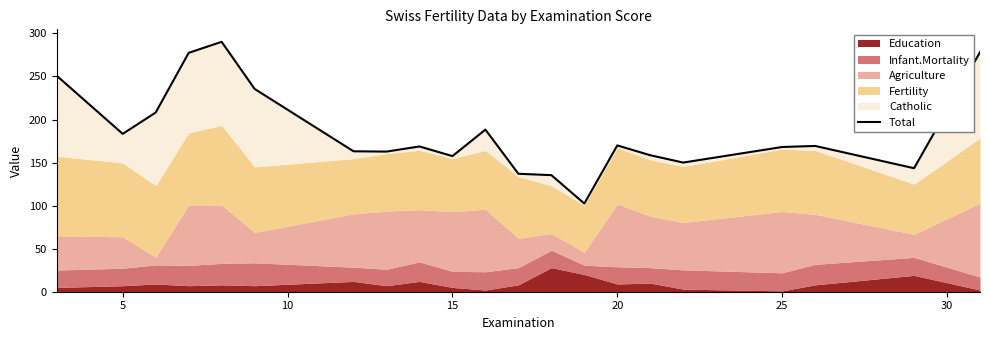

How many interior local valleys (lower than both neighbors) does the data have?

6